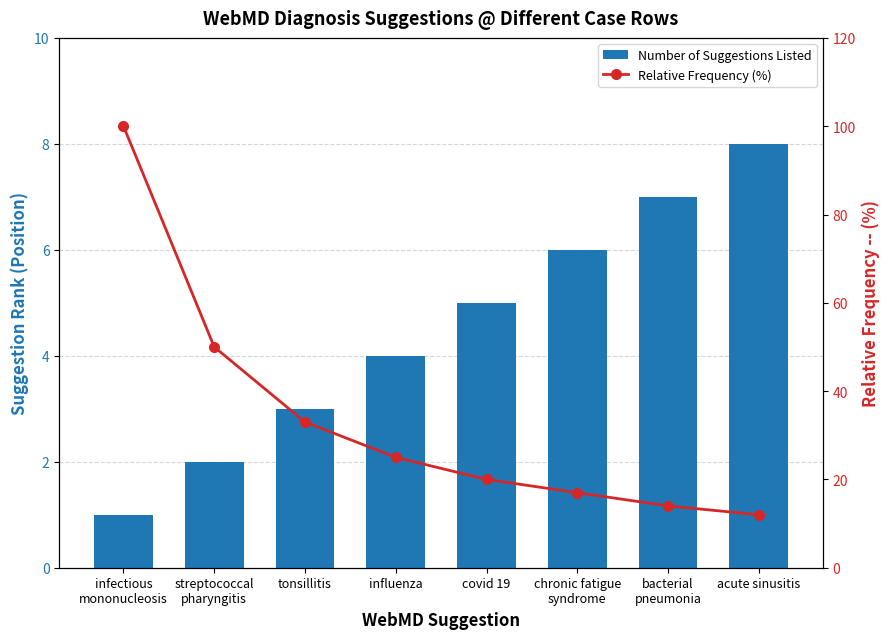

Reading left to right, list all the values displayed in this chart.

Number of Suggestions Listed: infectious
mononucleosis=1	streptococcal
pharyngitis=2	tonsillitis=3	influenza=4	covid 19=5	chronic fatigue
syndrome=6	bacterial
pneumonia=7	acute sinusitis=8
Relative Frequency (%): infectious
mononucleosis=100	streptococcal
pharyngitis=50	tonsillitis=33	influenza=25	covid 19=20	chronic fatigue
syndrome=17	bacterial
pneumonia=14	acute sinusitis=12